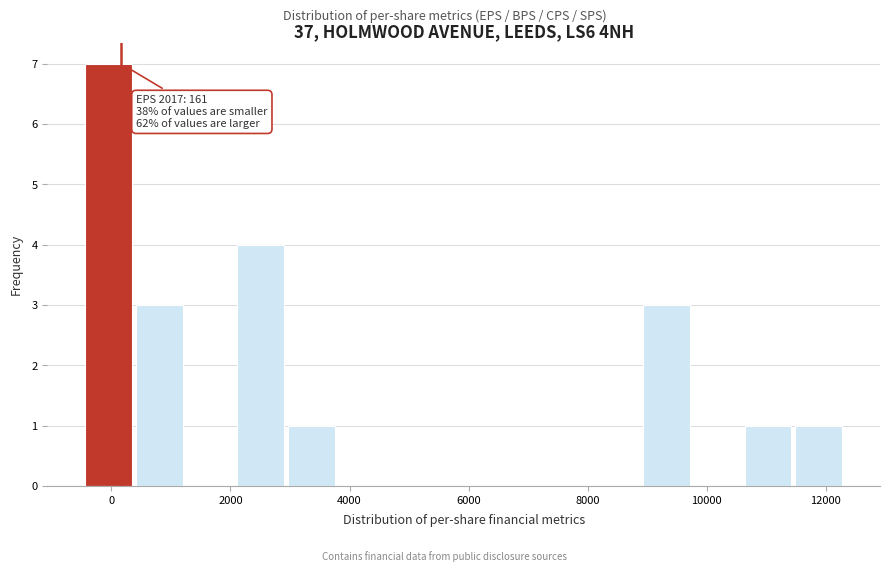

Which range on the x-axis has the tallest bar?

-400 to 400